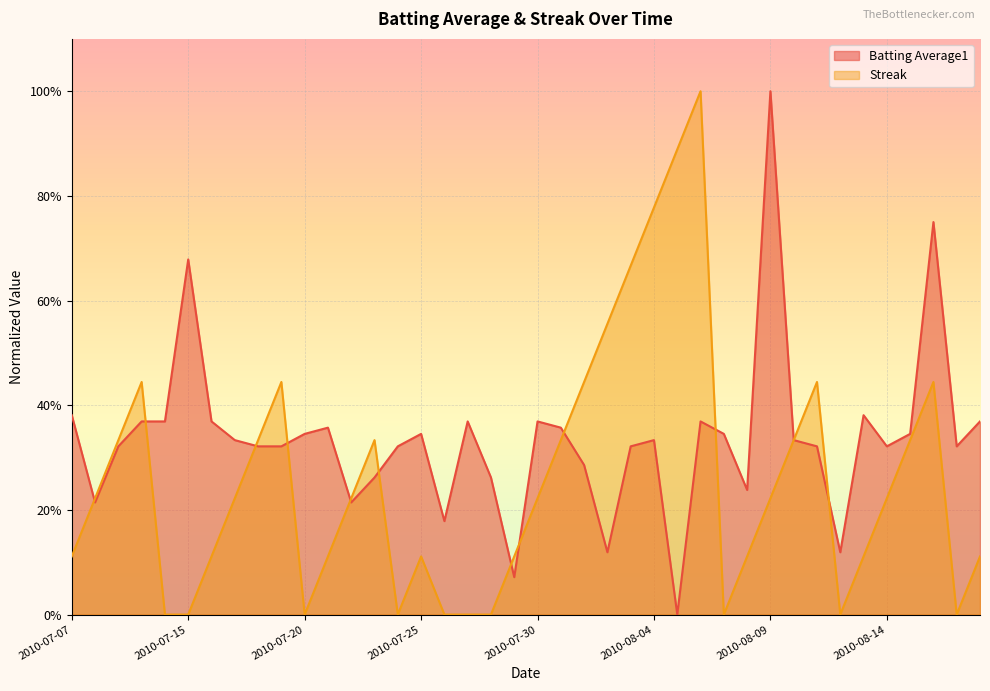

Reading right to left, extract all data points from this chart.

Batting Average1: 0.4	0.3	0.7	0.3	0.3	0.4	0.1	0.3	0.3	1.0	0.2	0.3	0.4	0.0	0.3	0.3	0.1	0.3	0.4	0.4	0.1	0.3	0.4	0.2	0.3	0.3	0.3	0.2	0.4	0.3	0.3	0.3	0.3	0.4	0.7	0.4	0.4	0.3	0.2	0.4
Streak: 0.1	0.0	0.4	0.3	0.2	0.1	0.0	0.4	0.3	0.2	0.1	0.0	1.0	0.9	0.8	0.7	0.6	0.4	0.3	0.2	0.1	0.0	0.0	0.0	0.1	0.0	0.3	0.2	0.1	0.0	0.4	0.3	0.2	0.1	0.0	0.0	0.4	0.3	0.2	0.1